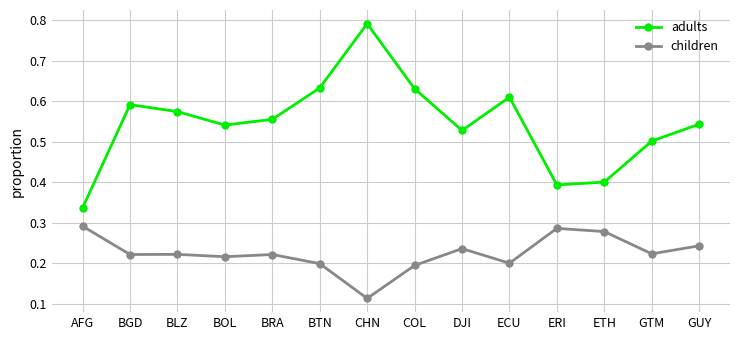

What is the value of the adults point at the 11th from the left?

0.4